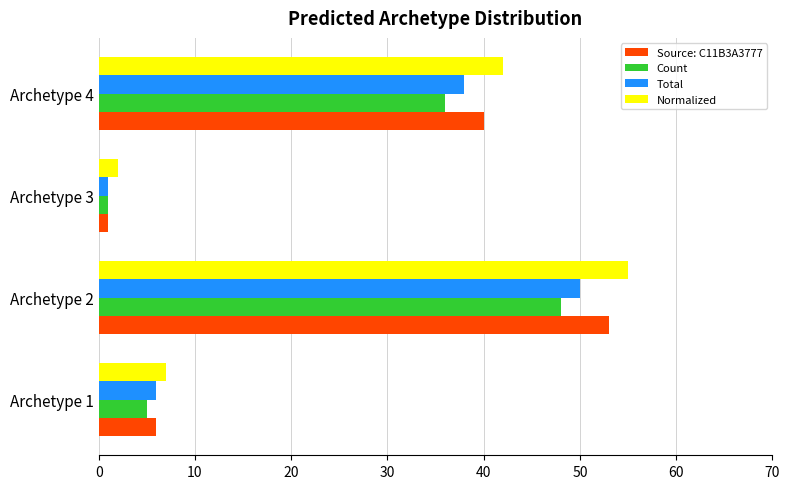

List the labels in order of Total value, largest first.

Archetype 2, Archetype 4, Archetype 1, Archetype 3